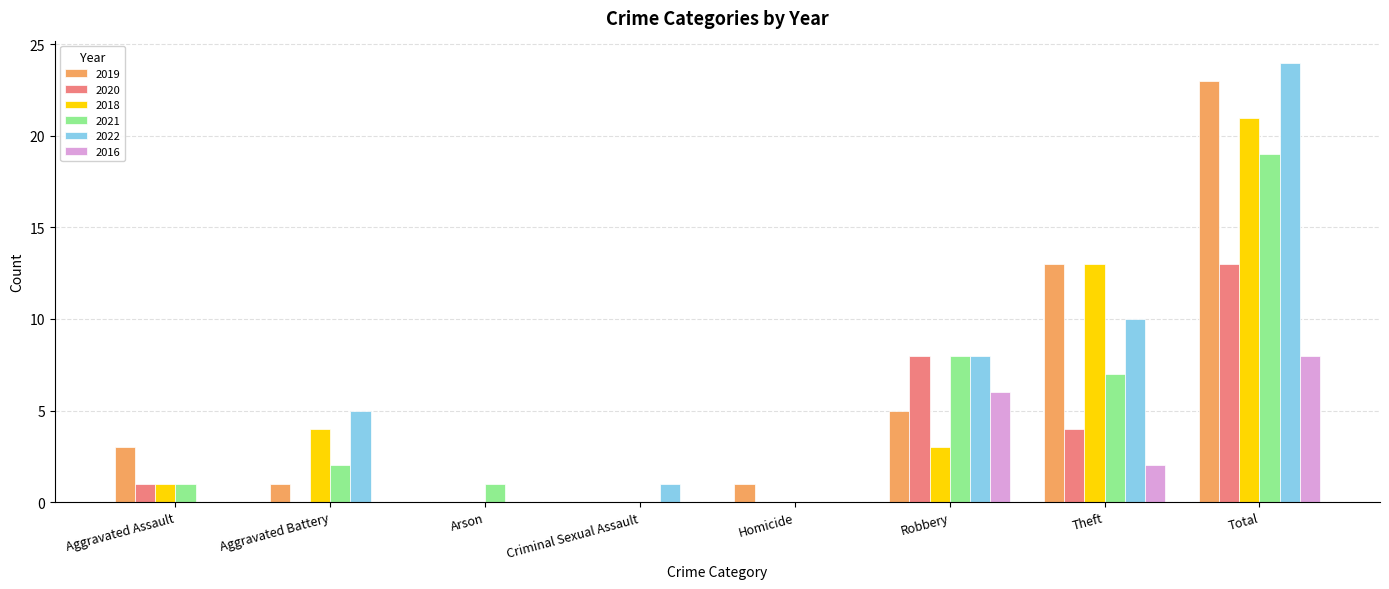

What is the sum of the 2022 values at Theft and Aggravated Battery?

15